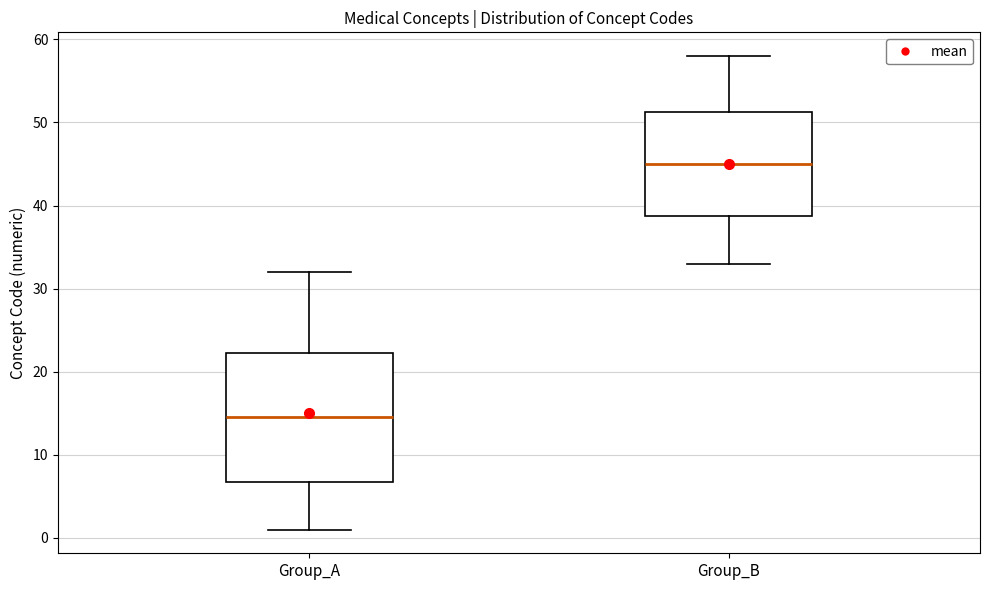

Reading left to right, read every box against the y-axis: the position of its median line, the range the box covers, and the ends of its whiskers. The values are not printed on the chart, so give them approximately, as read against the axis.

Group_A: median 15, box 7 to 22, whiskers 1 to 32
Group_B: median 45, box 39 to 51, whiskers 33 to 58